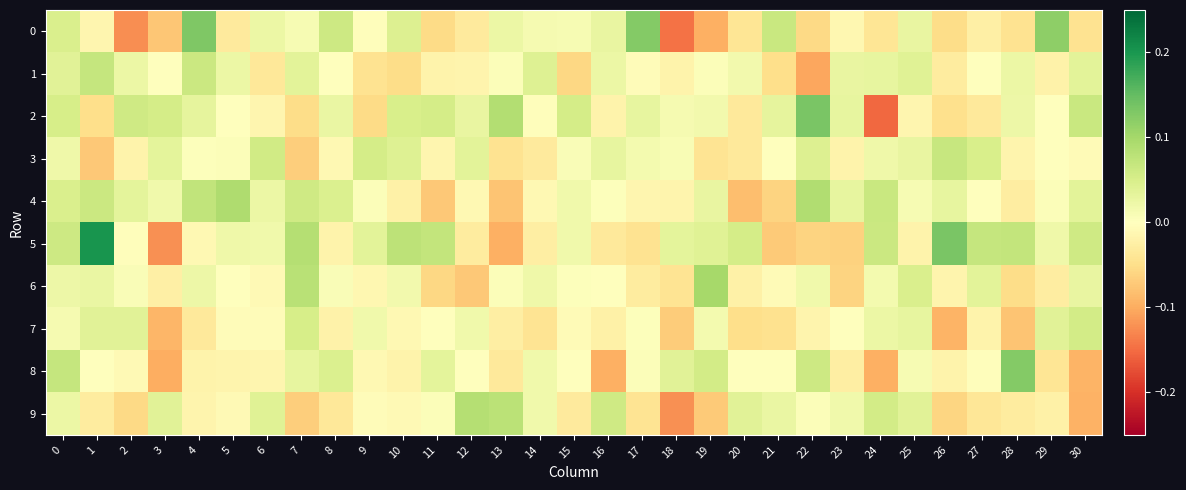

Which has a higher value, 12 or 16?

16